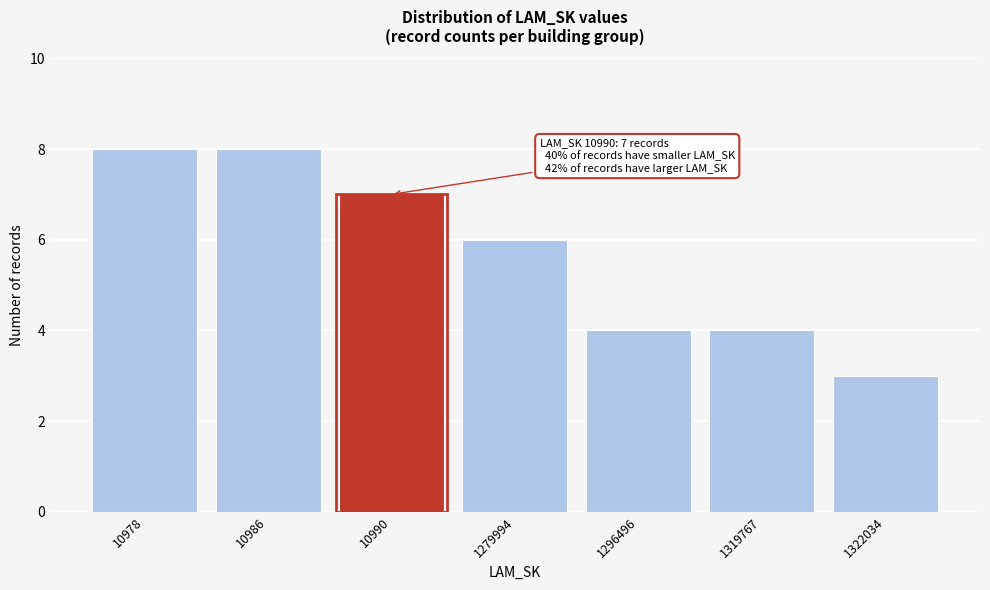

Reading right to left, transcribe all the data shown in this chart.

1322034=3	1319767=4	1296496=4	1279994=6	10990=7	10986=8	10978=8